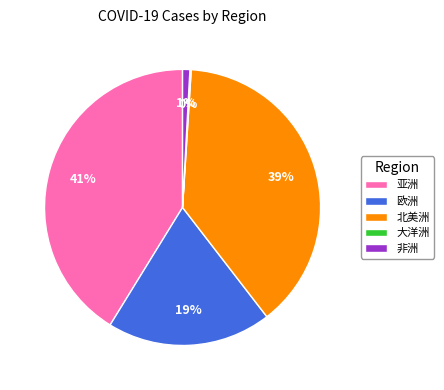

To the nearest percent, what is the difference between the 亚洲 and 非洲 slice percentages?

40%